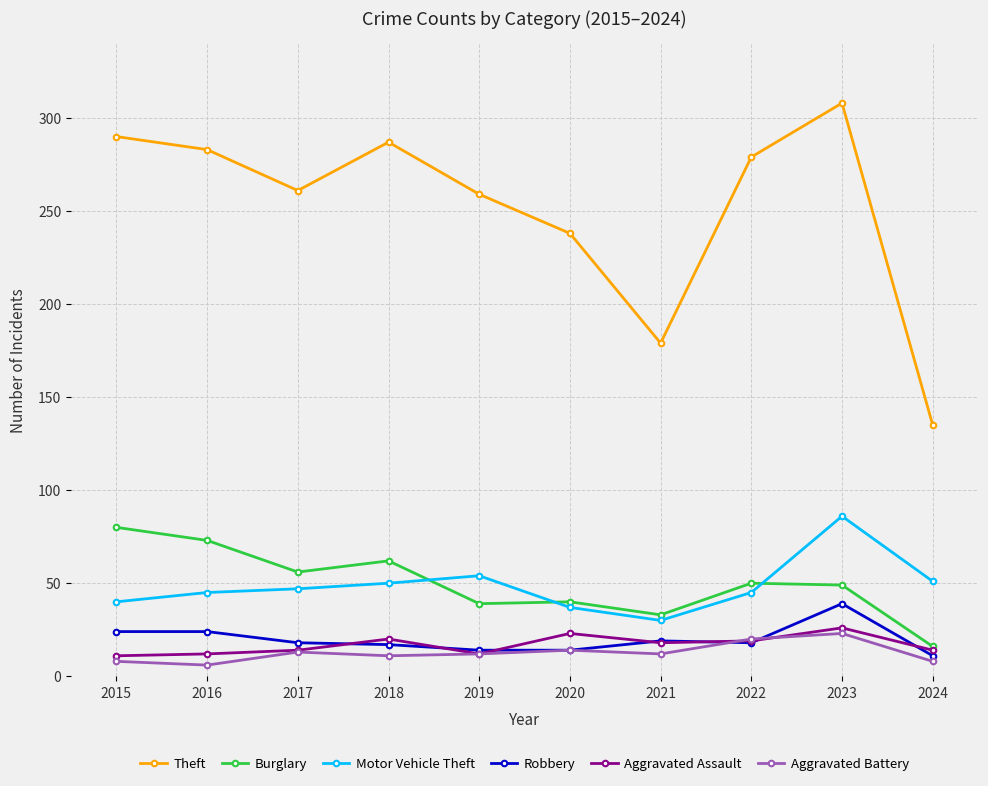

What is the total value across all series at 2017?

409